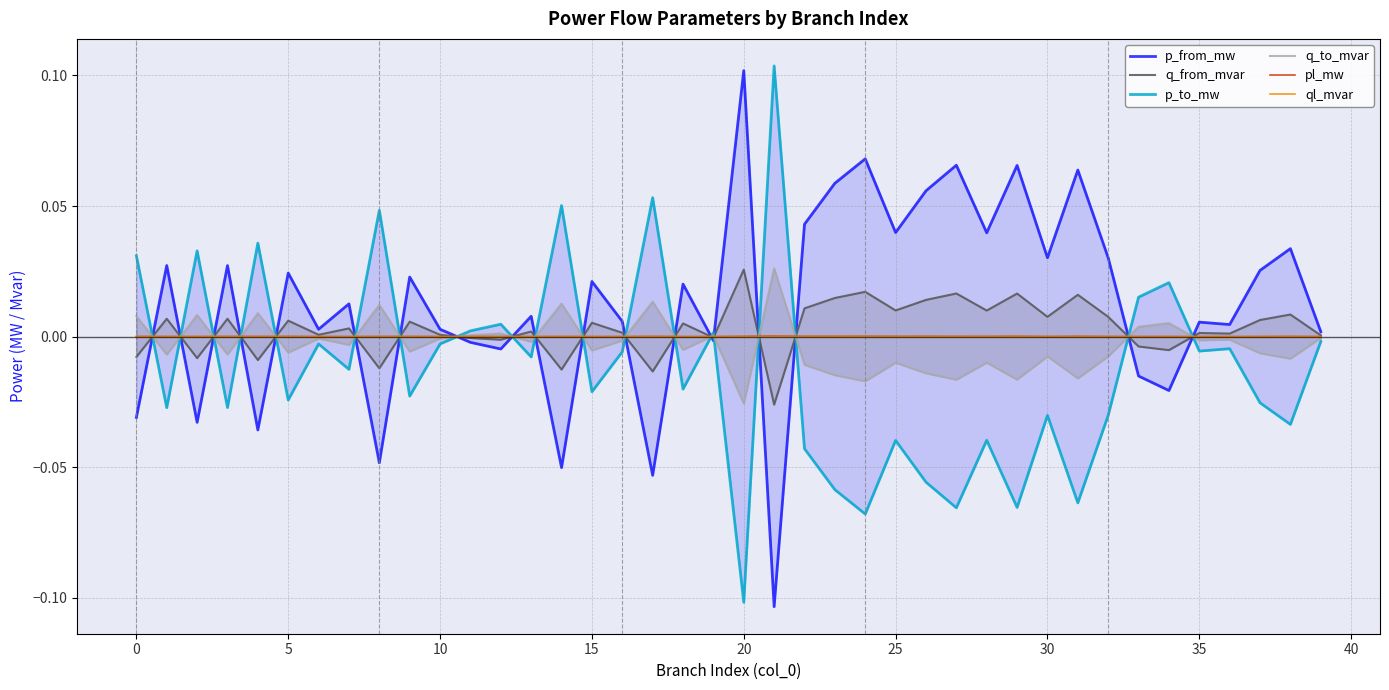

At which label does pl_mw reach its minimum?

39